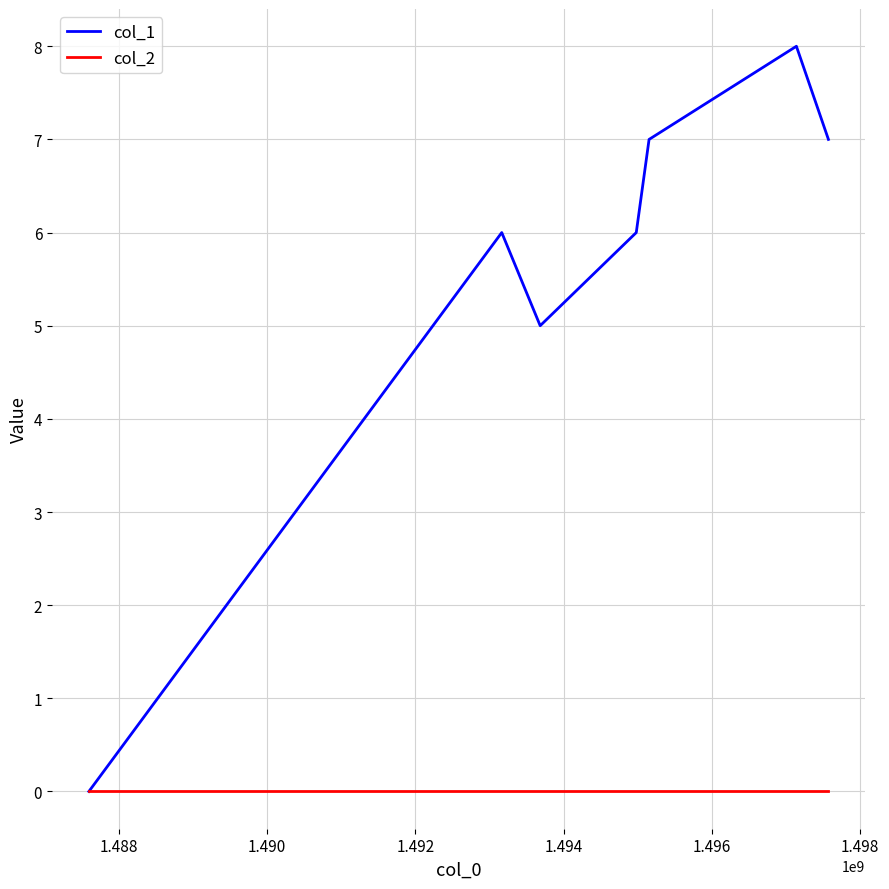

Rank the series by their average value, from lowest to highest.

col_2, col_1